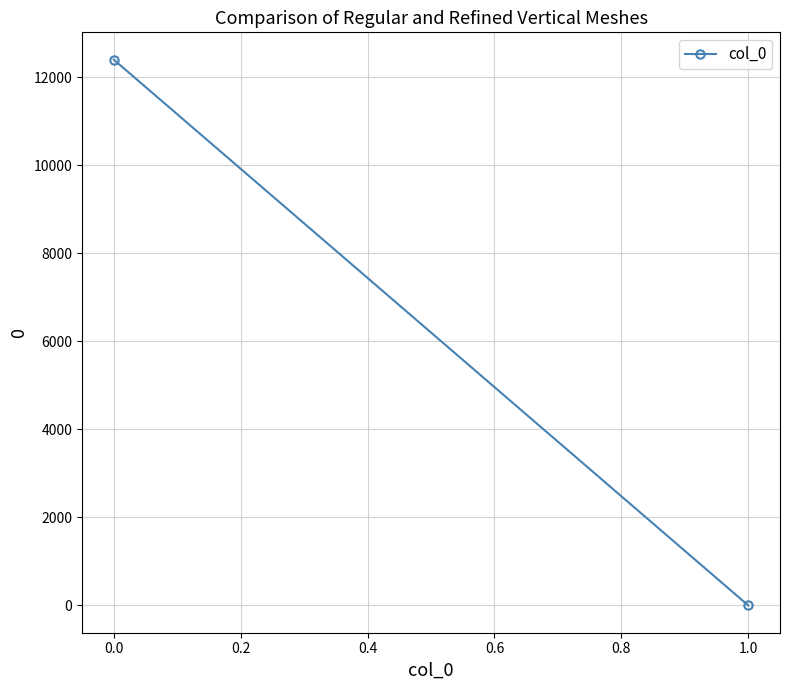

How many distinct data groups are displayed?

1